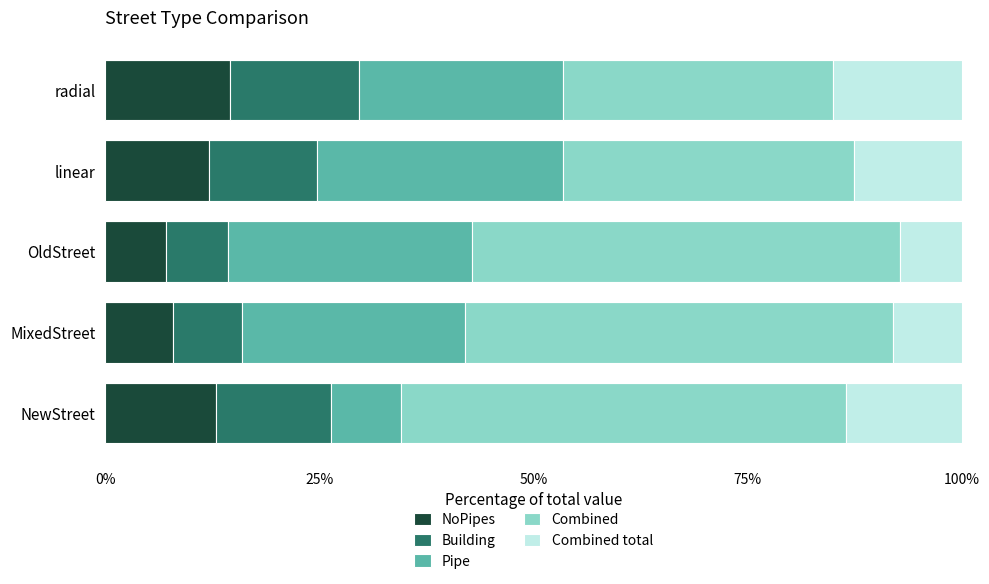

How many categories are shown in the chart?

5